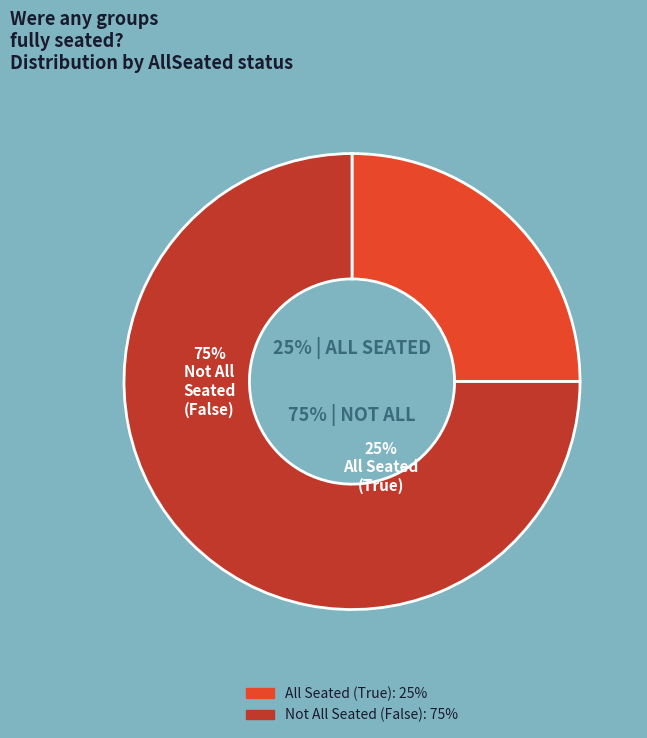

To the nearest percent, what is the average slice percentage?

50%